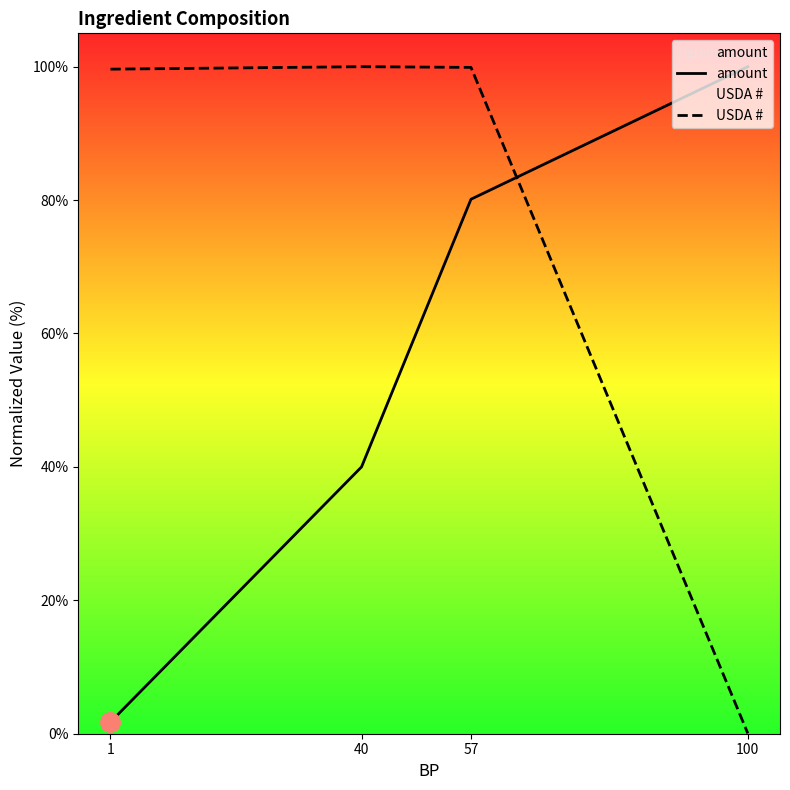

How many values in the amount series are below 80?

2